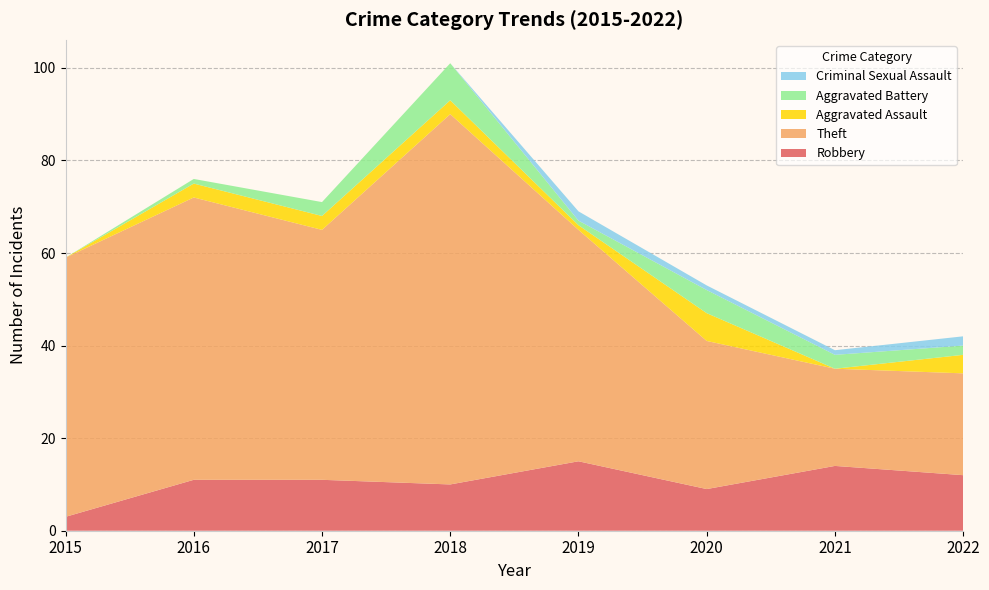

Reading right to left, list all the values displayed in this chart.

Robbery: 2022=12	2021=14	2020=9	2019=15	2018=10	2017=11	2016=11	2015=3
Theft: 2022=22	2021=21	2020=32	2019=50	2018=80	2017=54	2016=61	2015=56
Aggravated Assault: 2022=4	2021=0	2020=6	2019=1	2018=3	2017=3	2016=3	2015=0
Aggravated Battery: 2022=2	2021=3	2020=5	2019=1	2018=8	2017=3	2016=1	2015=0
Criminal Sexual Assault: 2022=2	2021=1	2020=1	2019=2	2018=0	2017=0	2016=0	2015=0